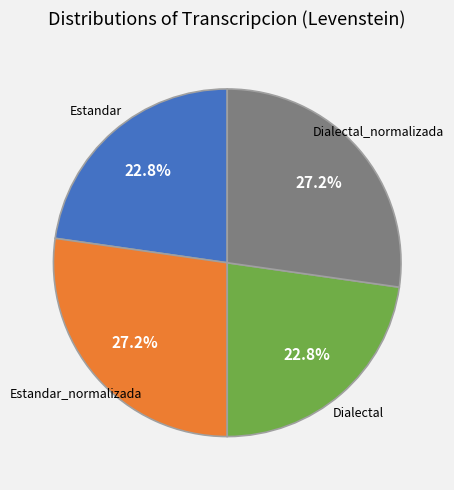

Does any single category account for the majority?

No